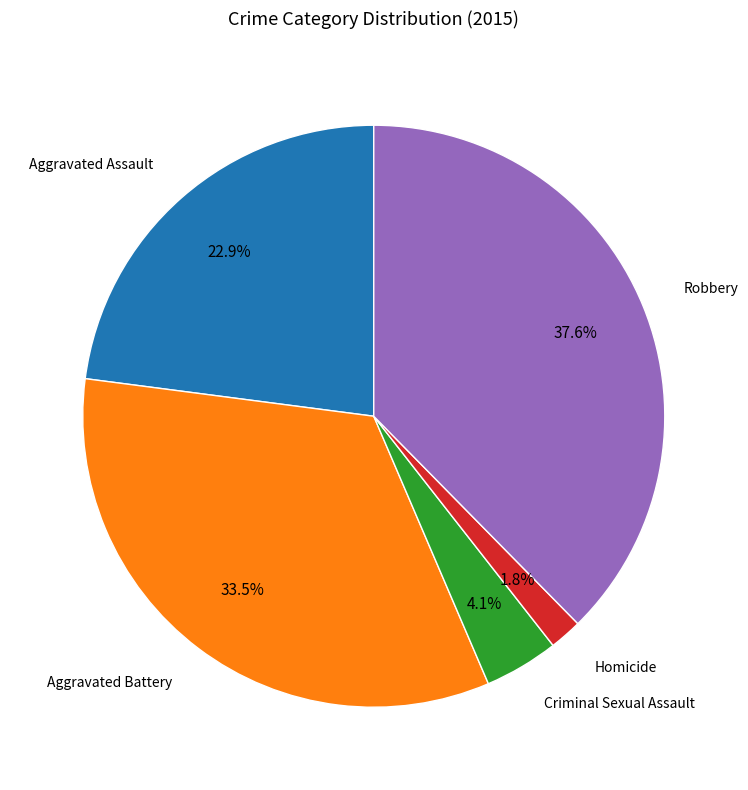

Does any single category account for the majority?

No